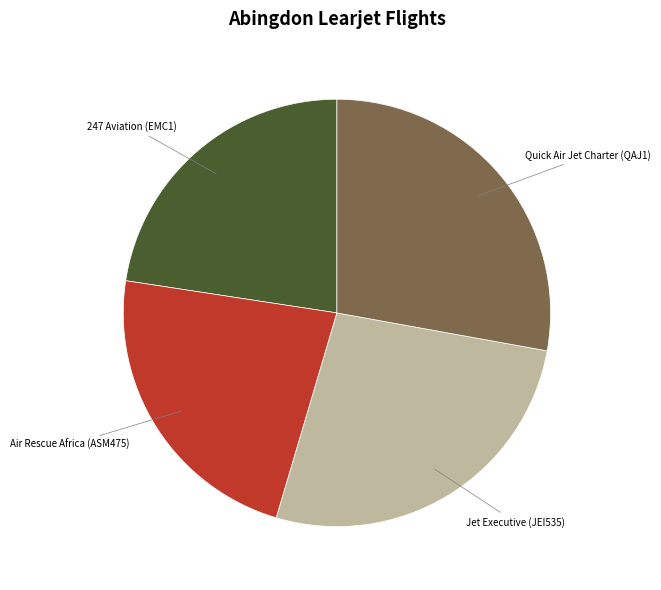

Does any single category account for the majority?

No